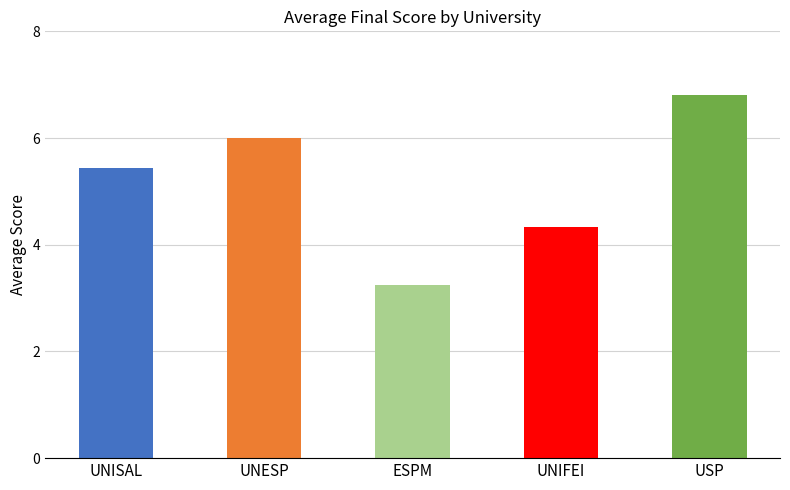

How many data points are above 5?

3